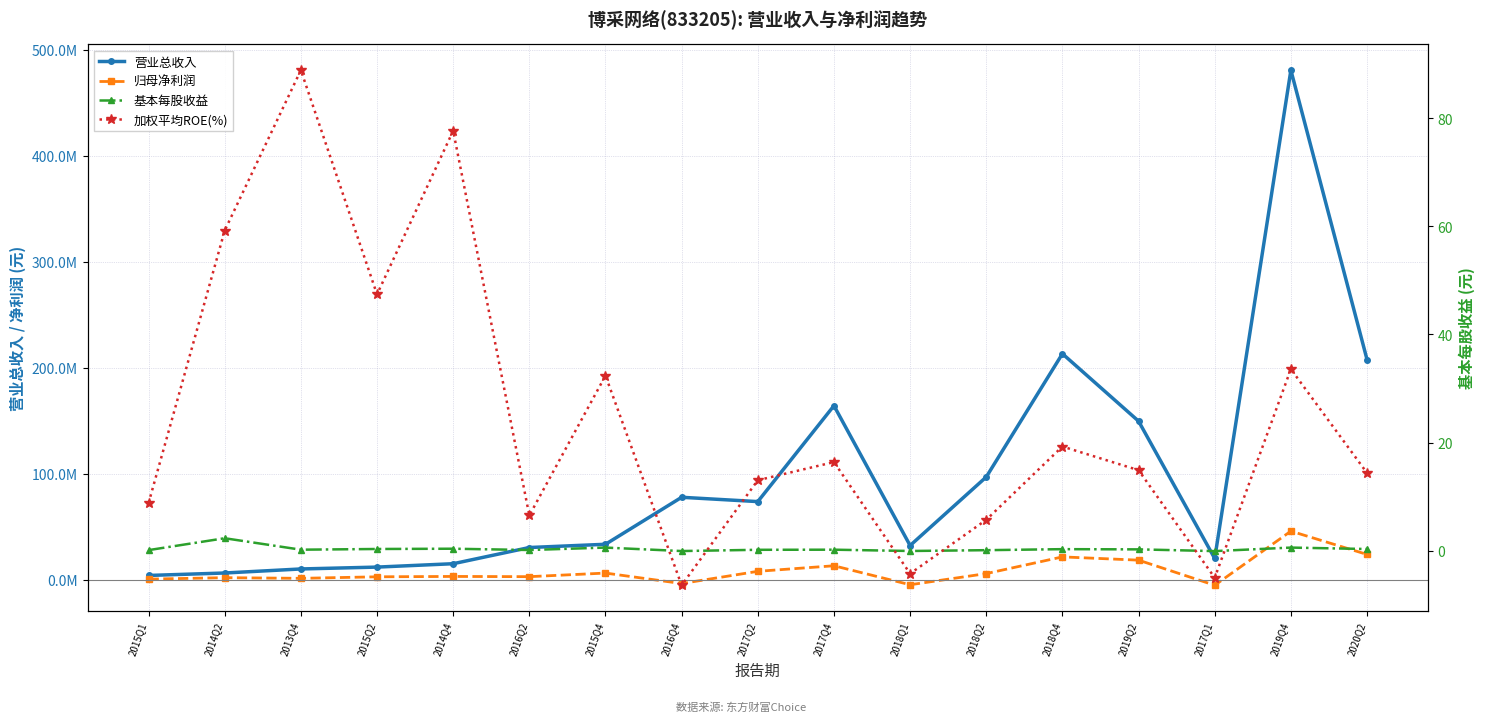

What is the difference between the highest and lowest values at 2013Q4?

10513771.8